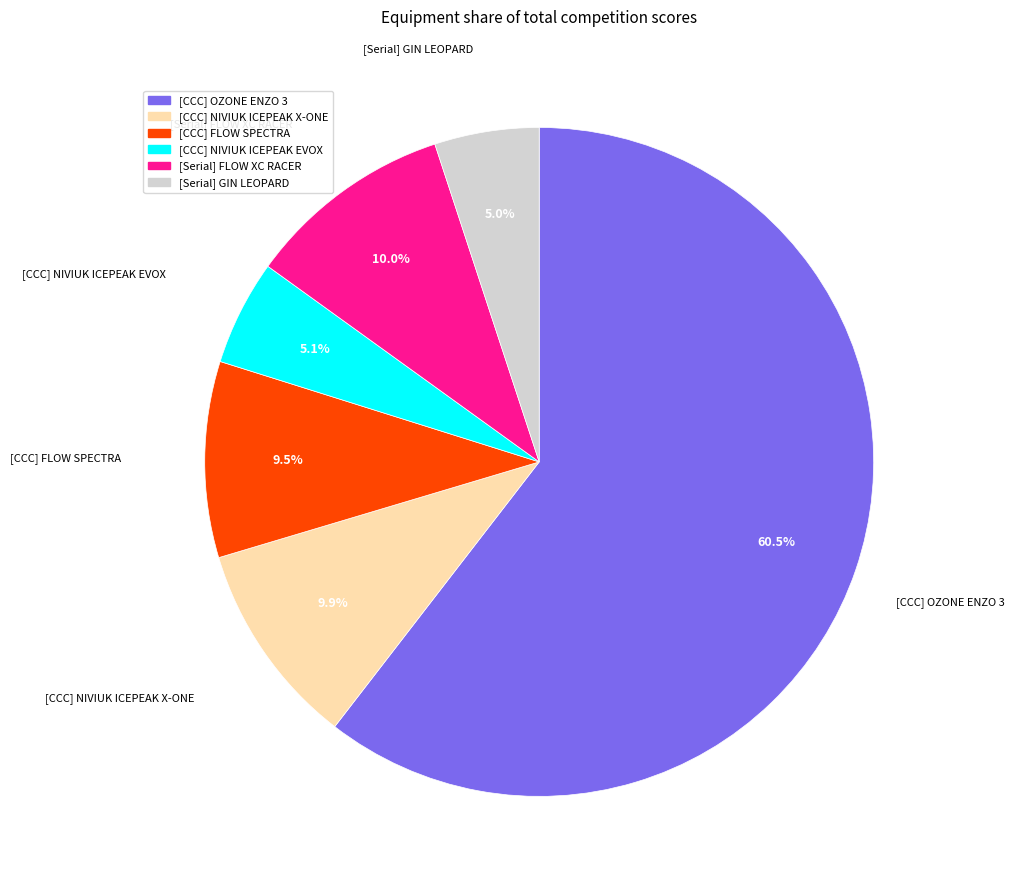

Is there a majority slice in this chart?

Yes